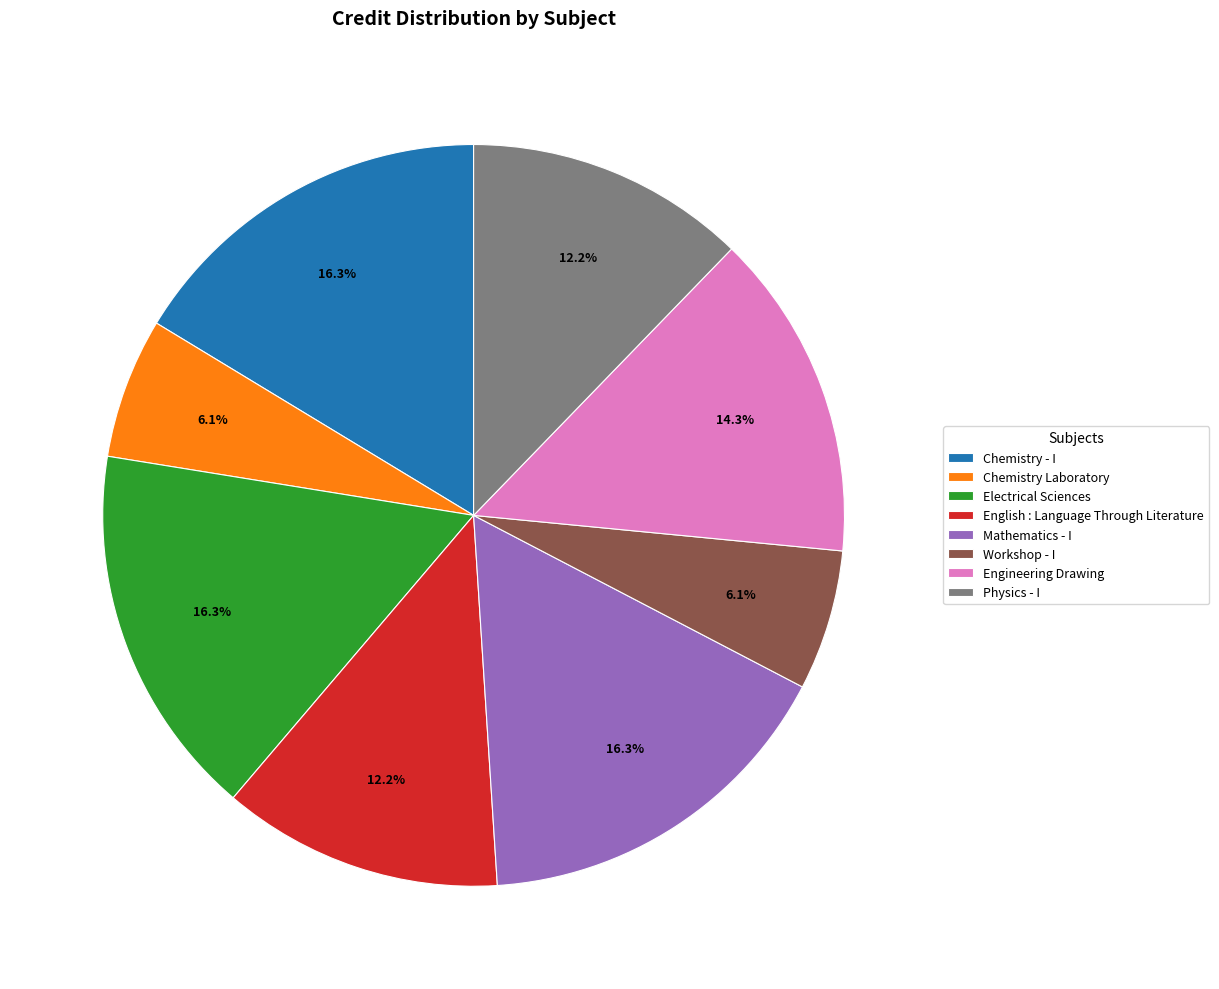

Combined, what portion of the pie is Electrical Sciences and Mathematics - I?

32.7%